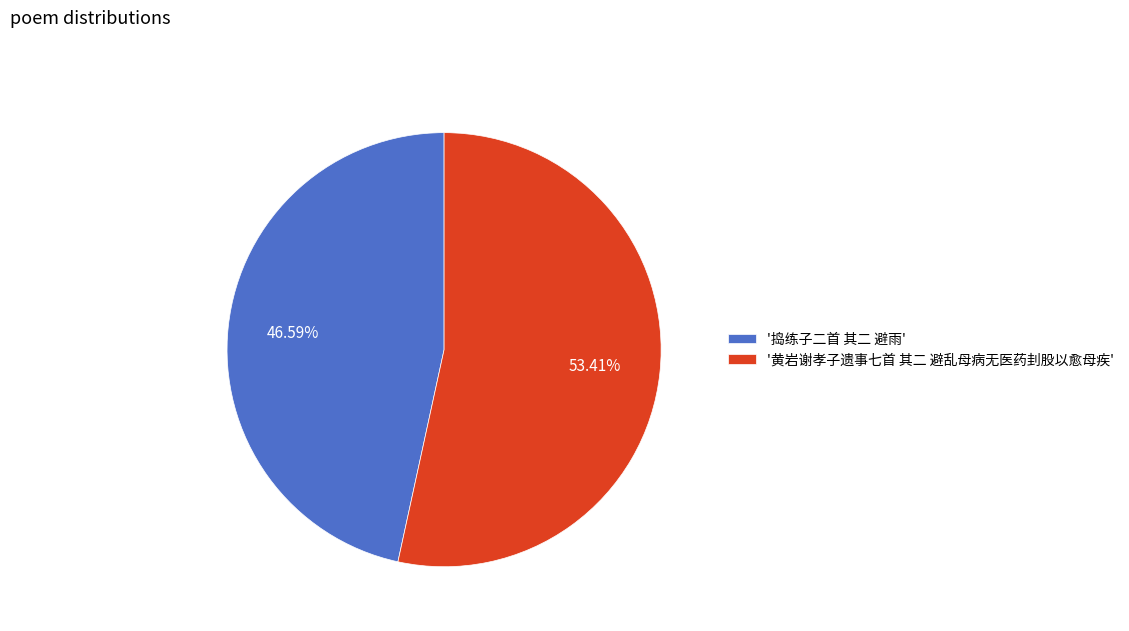

Rank the categories by value from highest to lowest.

'黄岩谢孝子遗事七首 其二 避乱母病无医药刲股以愈母疾', '捣练子二首 其二 避雨'